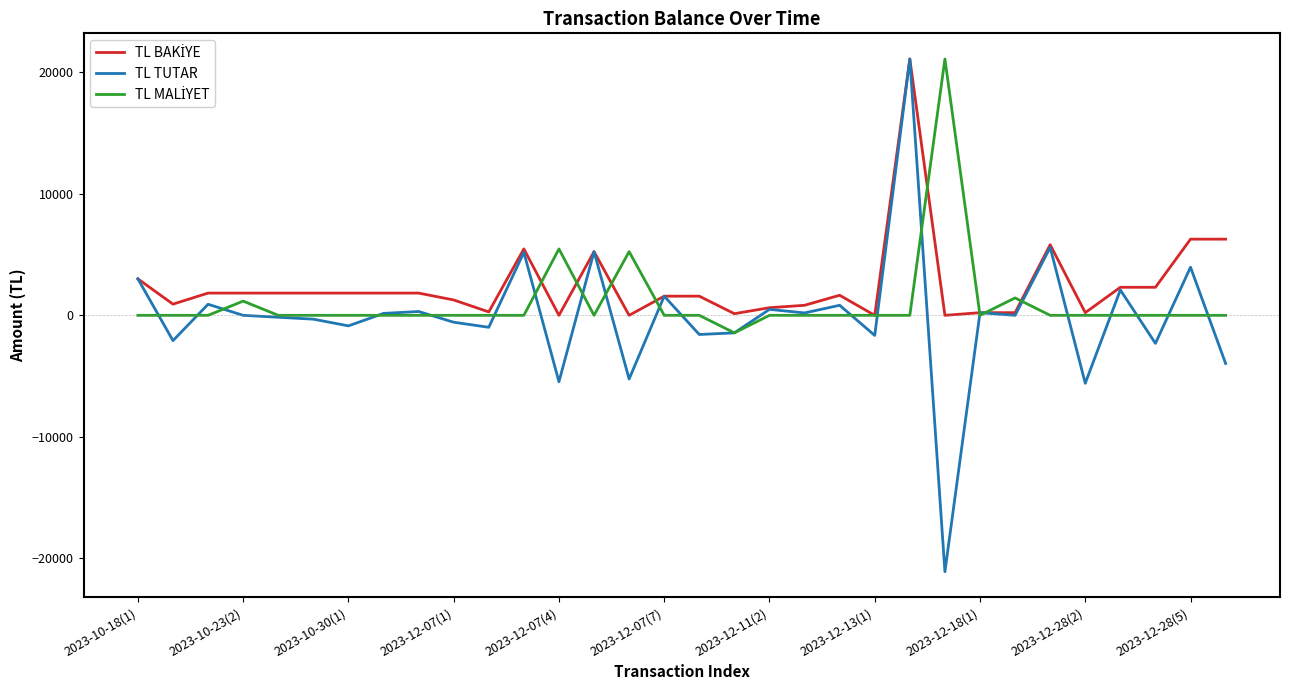

Which series has the widest spread of values?

TL TUTAR